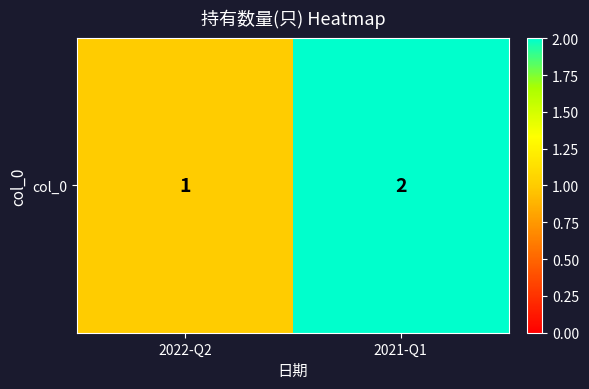

What is the approximate value at 2022-Q2?

1